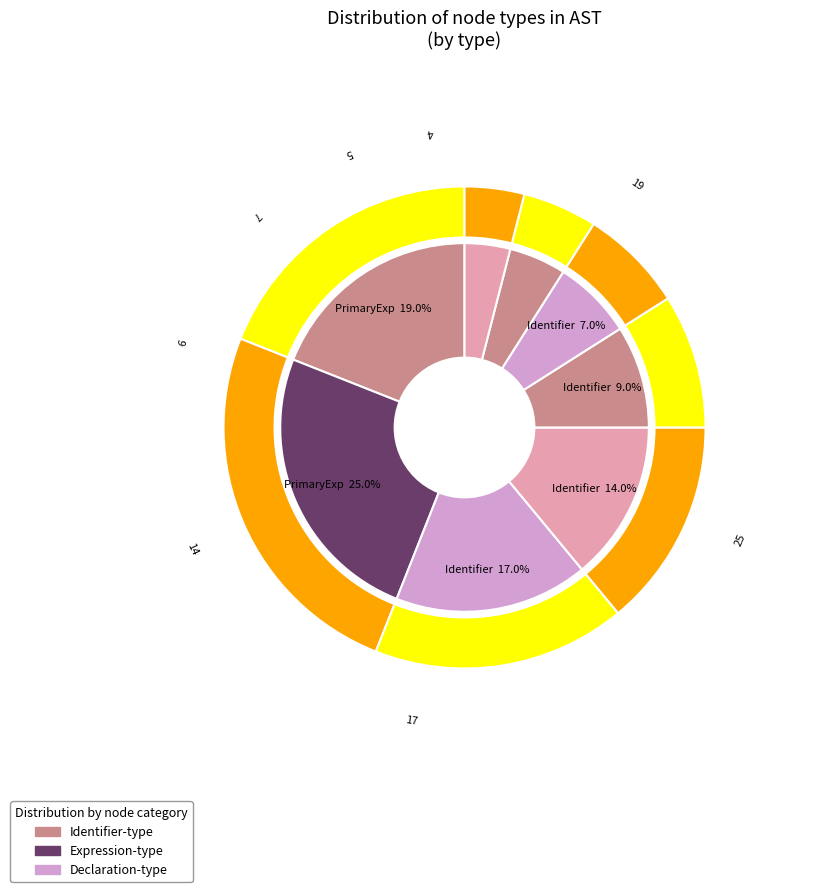

To the nearest percent, what is the difference between the largest and smallest slice percentages?

21%